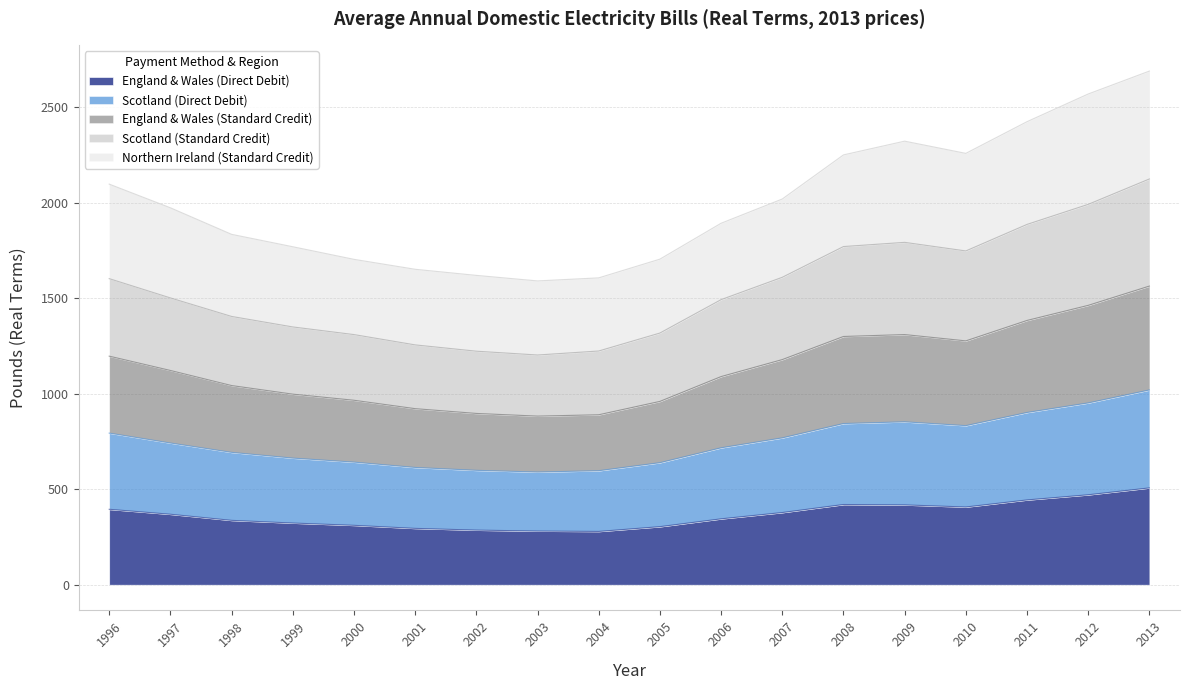

Which label corresponds to the smallest value in the chart?

2004